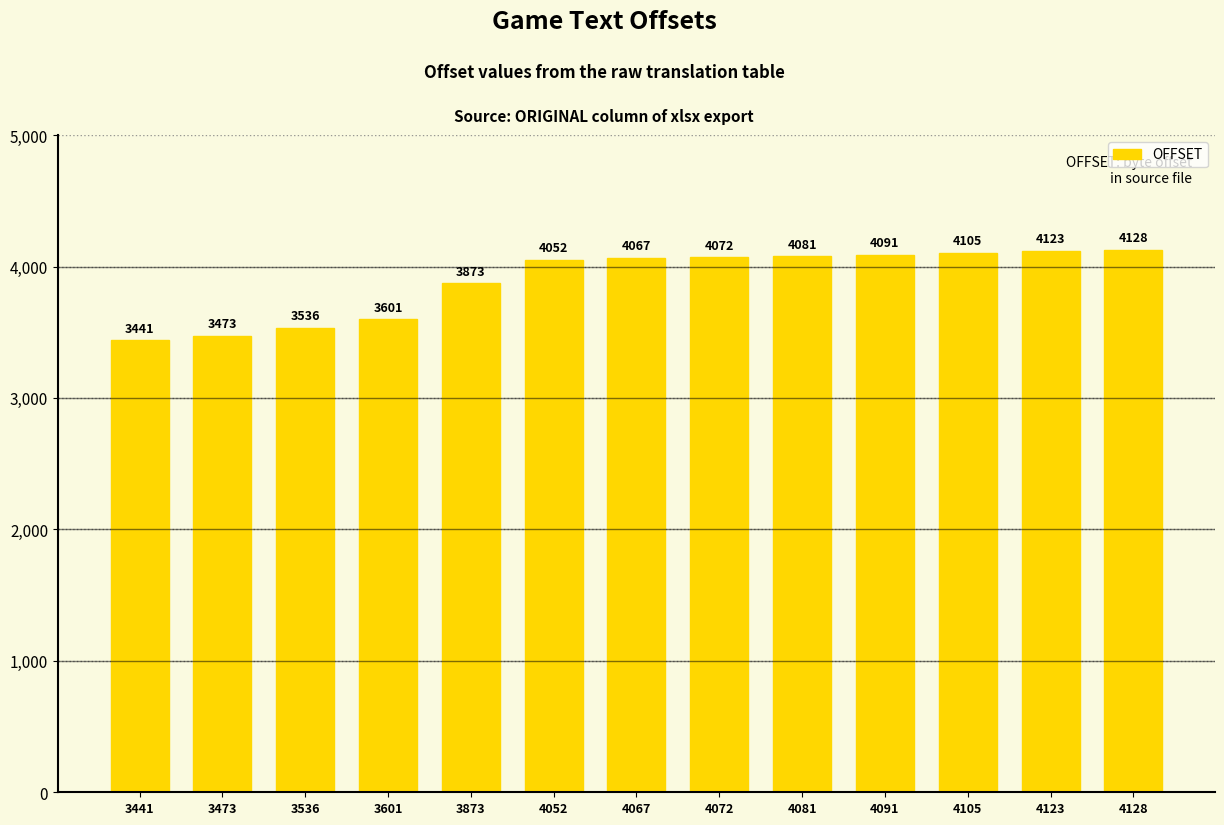

Which category has the lowest value across all series?

3441